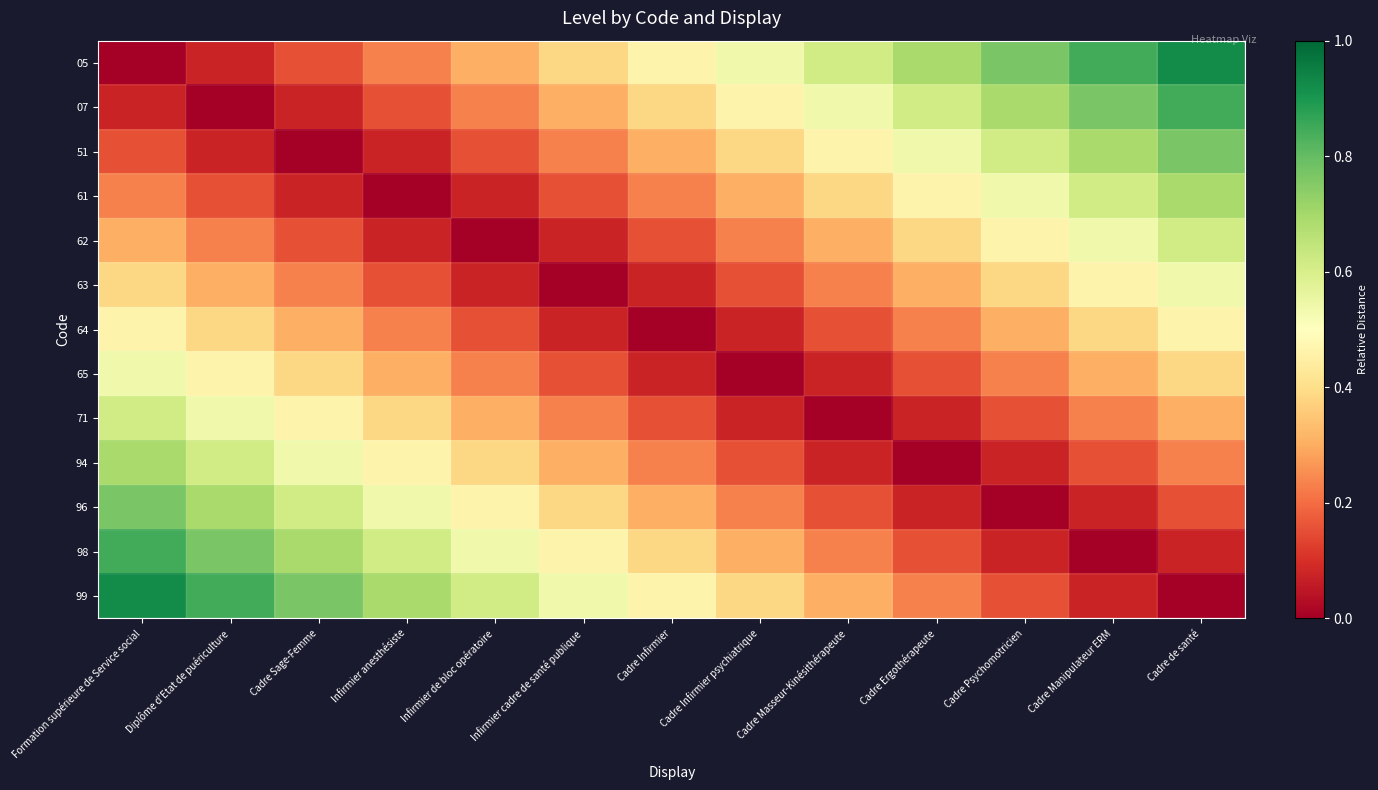

Reading left to right, transcribe all the data shown in this chart.

05: Formation supérieure de Service social=0.0	Diplôme d'Etat de puériculture=0.1	Cadre Sage-Femme=0.2	Infirmier anesthésiste=0.2	Infirmier de bloc opératoire=0.3	Infirmier cadre de santé publique=0.4	Cadre Infirmier=0.5	Cadre Infirmier psychiatrique=0.5	Cadre Masseur-Kinésithérapeute=0.6	Cadre Ergothérapeute=0.7	Cadre Psychomotricien=0.8	Cadre Manipulateur ERM=0.8	Cadre de santé=0.9
07: Formation supérieure de Service social=0.1	Diplôme d'Etat de puériculture=0.0	Cadre Sage-Femme=0.1	Infirmier anesthésiste=0.2	Infirmier de bloc opératoire=0.2	Infirmier cadre de santé publique=0.3	Cadre Infirmier=0.4	Cadre Infirmier psychiatrique=0.5	Cadre Masseur-Kinésithérapeute=0.5	Cadre Ergothérapeute=0.6	Cadre Psychomotricien=0.7	Cadre Manipulateur ERM=0.8	Cadre de santé=0.8
51: Formation supérieure de Service social=0.2	Diplôme d'Etat de puériculture=0.1	Cadre Sage-Femme=0.0	Infirmier anesthésiste=0.1	Infirmier de bloc opératoire=0.2	Infirmier cadre de santé publique=0.2	Cadre Infirmier=0.3	Cadre Infirmier psychiatrique=0.4	Cadre Masseur-Kinésithérapeute=0.5	Cadre Ergothérapeute=0.5	Cadre Psychomotricien=0.6	Cadre Manipulateur ERM=0.7	Cadre de santé=0.8
61: Formation supérieure de Service social=0.2	Diplôme d'Etat de puériculture=0.2	Cadre Sage-Femme=0.1	Infirmier anesthésiste=0.0	Infirmier de bloc opératoire=0.1	Infirmier cadre de santé publique=0.2	Cadre Infirmier=0.2	Cadre Infirmier psychiatrique=0.3	Cadre Masseur-Kinésithérapeute=0.4	Cadre Ergothérapeute=0.5	Cadre Psychomotricien=0.5	Cadre Manipulateur ERM=0.6	Cadre de santé=0.7
62: Formation supérieure de Service social=0.3	Diplôme d'Etat de puériculture=0.2	Cadre Sage-Femme=0.2	Infirmier anesthésiste=0.1	Infirmier de bloc opératoire=0.0	Infirmier cadre de santé publique=0.1	Cadre Infirmier=0.2	Cadre Infirmier psychiatrique=0.2	Cadre Masseur-Kinésithérapeute=0.3	Cadre Ergothérapeute=0.4	Cadre Psychomotricien=0.5	Cadre Manipulateur ERM=0.5	Cadre de santé=0.6
63: Formation supérieure de Service social=0.4	Diplôme d'Etat de puériculture=0.3	Cadre Sage-Femme=0.2	Infirmier anesthésiste=0.2	Infirmier de bloc opératoire=0.1	Infirmier cadre de santé publique=0.0	Cadre Infirmier=0.1	Cadre Infirmier psychiatrique=0.2	Cadre Masseur-Kinésithérapeute=0.2	Cadre Ergothérapeute=0.3	Cadre Psychomotricien=0.4	Cadre Manipulateur ERM=0.5	Cadre de santé=0.5
64: Formation supérieure de Service social=0.5	Diplôme d'Etat de puériculture=0.4	Cadre Sage-Femme=0.3	Infirmier anesthésiste=0.2	Infirmier de bloc opératoire=0.2	Infirmier cadre de santé publique=0.1	Cadre Infirmier=0.0	Cadre Infirmier psychiatrique=0.1	Cadre Masseur-Kinésithérapeute=0.2	Cadre Ergothérapeute=0.2	Cadre Psychomotricien=0.3	Cadre Manipulateur ERM=0.4	Cadre de santé=0.5
65: Formation supérieure de Service social=0.5	Diplôme d'Etat de puériculture=0.5	Cadre Sage-Femme=0.4	Infirmier anesthésiste=0.3	Infirmier de bloc opératoire=0.2	Infirmier cadre de santé publique=0.2	Cadre Infirmier=0.1	Cadre Infirmier psychiatrique=0.0	Cadre Masseur-Kinésithérapeute=0.1	Cadre Ergothérapeute=0.2	Cadre Psychomotricien=0.2	Cadre Manipulateur ERM=0.3	Cadre de santé=0.4
71: Formation supérieure de Service social=0.6	Diplôme d'Etat de puériculture=0.5	Cadre Sage-Femme=0.5	Infirmier anesthésiste=0.4	Infirmier de bloc opératoire=0.3	Infirmier cadre de santé publique=0.2	Cadre Infirmier=0.2	Cadre Infirmier psychiatrique=0.1	Cadre Masseur-Kinésithérapeute=0.0	Cadre Ergothérapeute=0.1	Cadre Psychomotricien=0.2	Cadre Manipulateur ERM=0.2	Cadre de santé=0.3
94: Formation supérieure de Service social=0.7	Diplôme d'Etat de puériculture=0.6	Cadre Sage-Femme=0.5	Infirmier anesthésiste=0.5	Infirmier de bloc opératoire=0.4	Infirmier cadre de santé publique=0.3	Cadre Infirmier=0.2	Cadre Infirmier psychiatrique=0.2	Cadre Masseur-Kinésithérapeute=0.1	Cadre Ergothérapeute=0.0	Cadre Psychomotricien=0.1	Cadre Manipulateur ERM=0.2	Cadre de santé=0.2
96: Formation supérieure de Service social=0.8	Diplôme d'Etat de puériculture=0.7	Cadre Sage-Femme=0.6	Infirmier anesthésiste=0.5	Infirmier de bloc opératoire=0.5	Infirmier cadre de santé publique=0.4	Cadre Infirmier=0.3	Cadre Infirmier psychiatrique=0.2	Cadre Masseur-Kinésithérapeute=0.2	Cadre Ergothérapeute=0.1	Cadre Psychomotricien=0.0	Cadre Manipulateur ERM=0.1	Cadre de santé=0.2
98: Formation supérieure de Service social=0.8	Diplôme d'Etat de puériculture=0.8	Cadre Sage-Femme=0.7	Infirmier anesthésiste=0.6	Infirmier de bloc opératoire=0.5	Infirmier cadre de santé publique=0.5	Cadre Infirmier=0.4	Cadre Infirmier psychiatrique=0.3	Cadre Masseur-Kinésithérapeute=0.2	Cadre Ergothérapeute=0.2	Cadre Psychomotricien=0.1	Cadre Manipulateur ERM=0.0	Cadre de santé=0.1
99: Formation supérieure de Service social=0.9	Diplôme d'Etat de puériculture=0.8	Cadre Sage-Femme=0.8	Infirmier anesthésiste=0.7	Infirmier de bloc opératoire=0.6	Infirmier cadre de santé publique=0.5	Cadre Infirmier=0.5	Cadre Infirmier psychiatrique=0.4	Cadre Masseur-Kinésithérapeute=0.3	Cadre Ergothérapeute=0.2	Cadre Psychomotricien=0.2	Cadre Manipulateur ERM=0.1	Cadre de santé=0.0